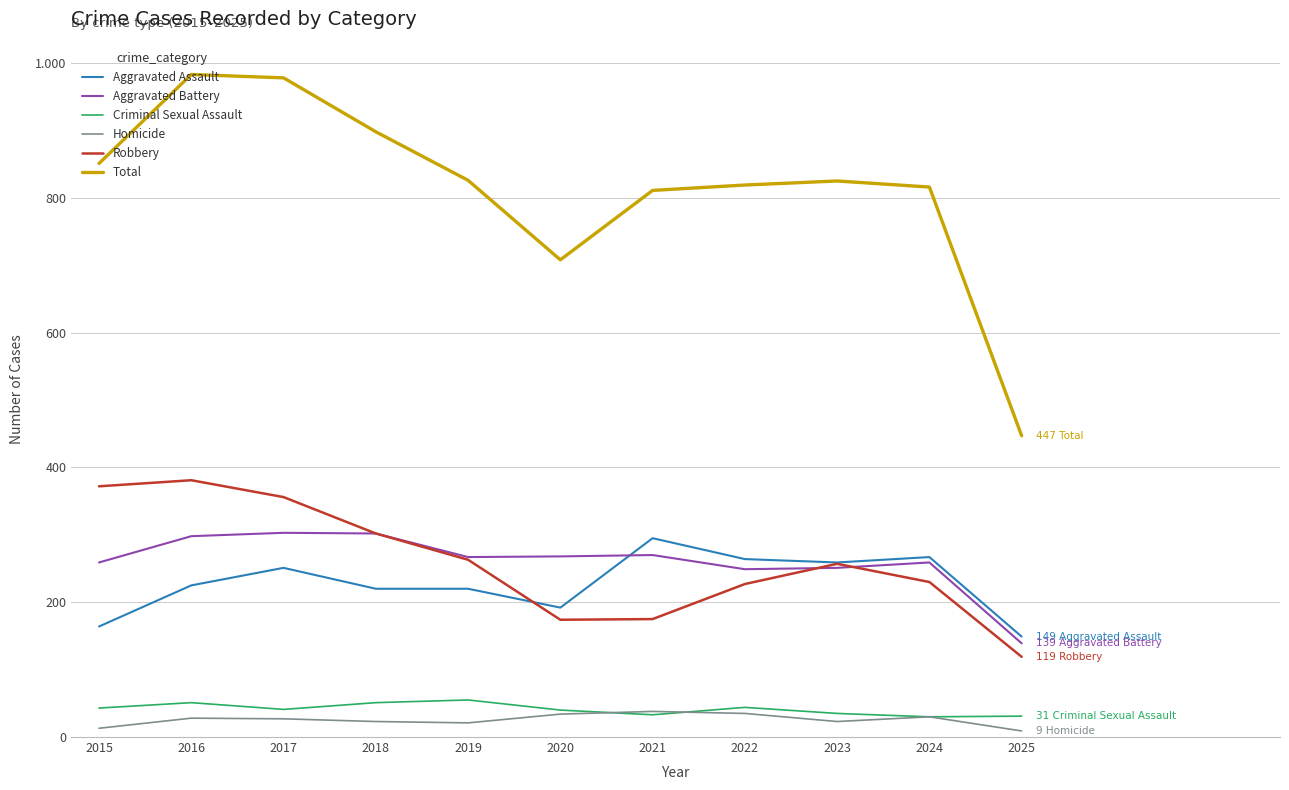

What is the sum of all Aggravated Assault values?

2506